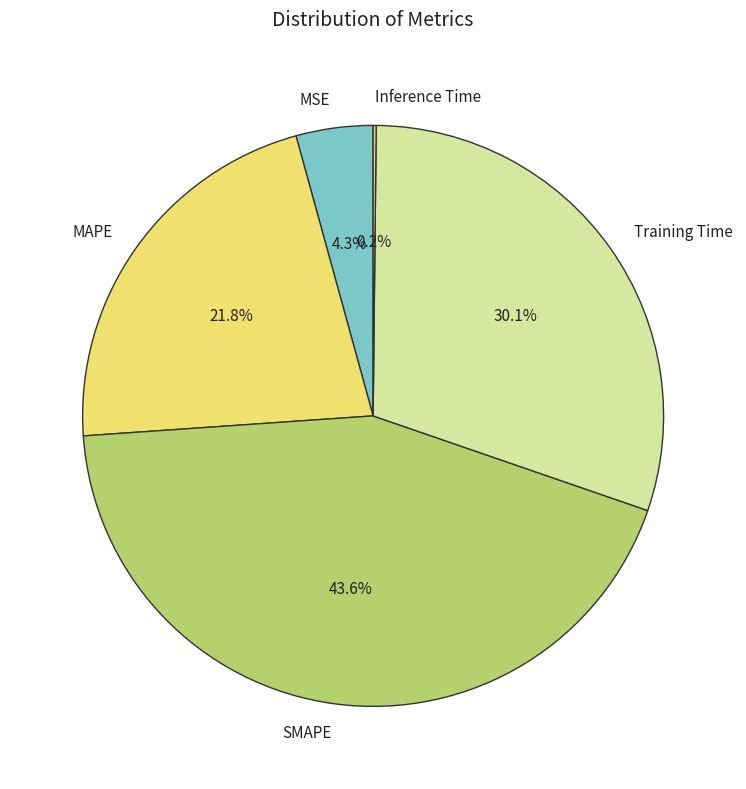

Which category has the biggest portion of the pie?

SMAPE